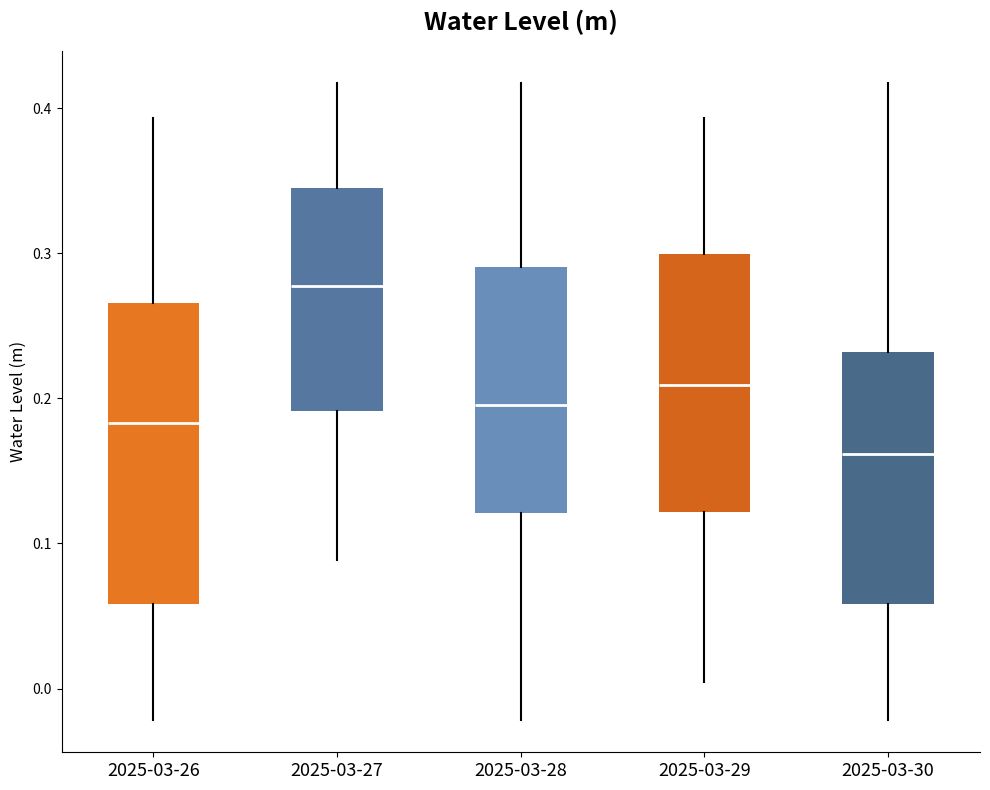

Reading left to right, transcribe this box plot: for each box, give where its median line is, the range the box spans, and where its two whiskers end, as read against the y-axis. The values are not printed on the chart, so give them approximately, as read against the axis.

2025-03-26: median 0.18, box 0.06 to 0.27, whiskers -0.02 to 0.39
2025-03-27: median 0.28, box 0.19 to 0.34, whiskers 0.09 to 0.42
2025-03-28: median 0.20, box 0.12 to 0.29, whiskers -0.02 to 0.42
2025-03-29: median 0.21, box 0.12 to 0.30, whiskers 0.00 to 0.39
2025-03-30: median 0.16, box 0.06 to 0.23, whiskers -0.02 to 0.42